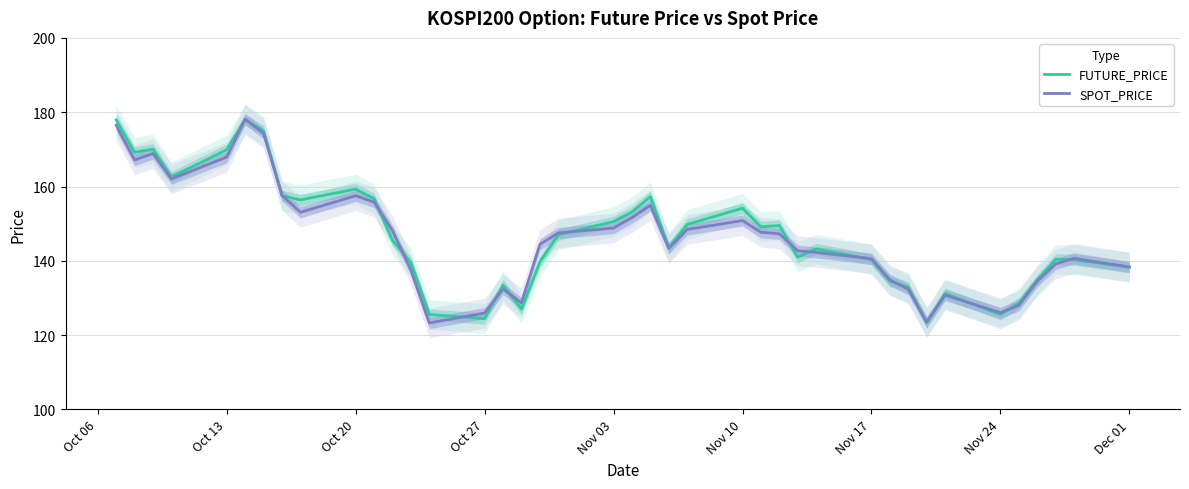

What is the highest value of the SPOT_PRICE series?

178.2